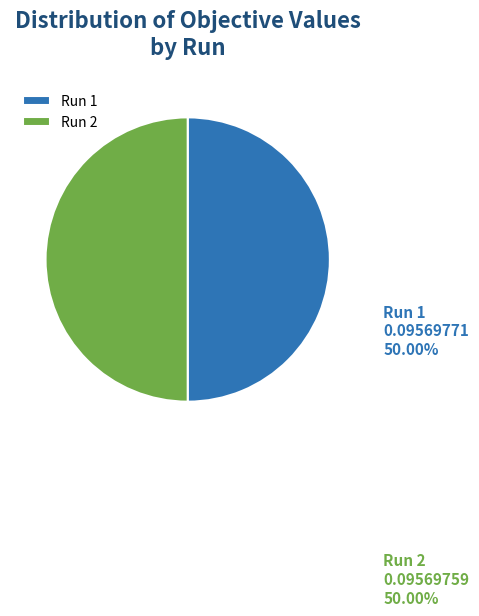

Is the sum of Run 2 and Run 1 greater than half?

Yes